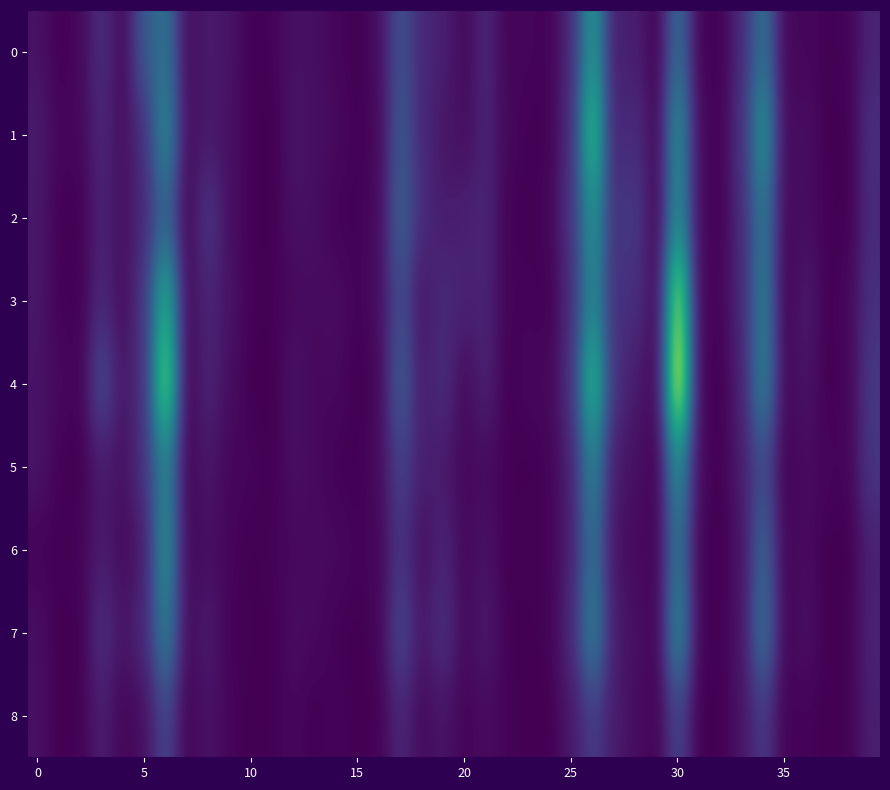

Reading right to left, transcribe all the data shown in this chart.

0: 20	2	1	4	3	77	24	1	1	73	0	17	16	111	24	1	3	2	22	4	17	23	51	8	0	3	8	9	2	0	11	15	6	78	56	4	27	4	0	10
1: 28	0	0	8	4	106	29	1	4	103	2	27	19	142	27	1	1	4	20	7	12	23	57	4	1	5	8	11	0	1	9	14	6	99	28	7	22	4	3	15
2: 25	0	1	7	4	82	25	1	4	101	2	35	29	107	30	3	1	1	21	18	15	25	62	6	1	1	8	9	0	1	7	33	2	65	23	8	20	0	1	13
3: 28	4	0	15	0	88	22	3	1	178	3	28	27	98	25	0	2	2	20	19	25	11	48	8	1	7	6	5	1	1	11	21	4	130	33	6	23	1	1	13
4: 34	3	0	11	3	91	19	0	1	204	2	15	29	138	29	4	4	0	19	5	26	15	60	3	0	5	4	10	0	0	7	21	0	167	29	11	47	1	5	10
5: 32	2	3	6	1	47	16	0	4	100	0	9	14	92	18	2	0	1	6	4	14	17	40	6	0	1	5	8	0	3	3	13	2	92	30	8	15	0	1	12
6: 18	0	0	6	2	66	10	0	1	79	1	5	10	76	18	1	2	0	10	4	21	7	31	3	2	5	6	4	2	0	3	8	3	104	15	5	16	2	1	1
7: 20	1	0	9	2	77	11	1	1	98	1	9	15	90	23	2	0	1	14	5	28	12	44	3	0	1	5	7	0	1	1	15	5	89	23	11	27	0	0	8
8: 17	1	0	2	1	34	11	0	0	41	1	7	15	36	13	0	0	2	6	2	11	5	22	1	0	3	0	4	1	0	3	10	2	42	8	2	17	1	0	9